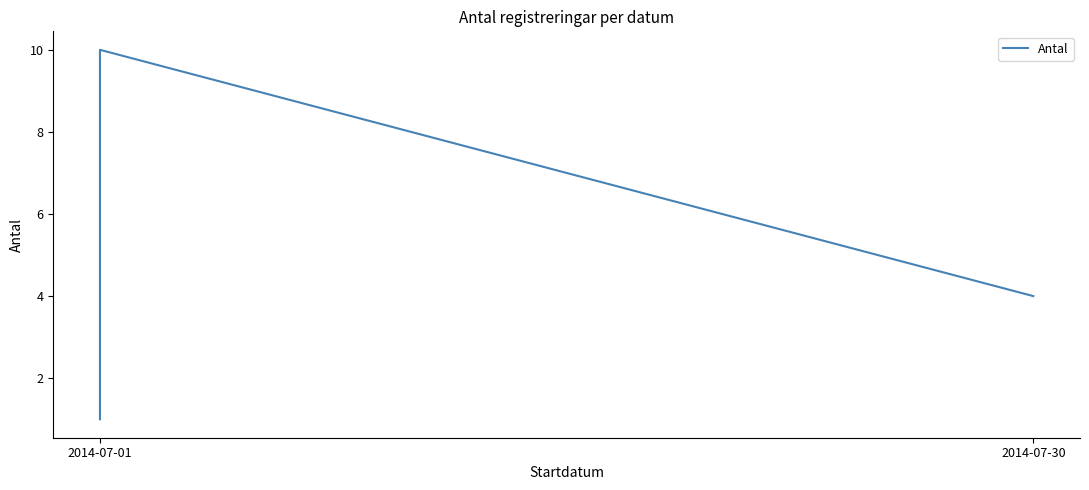

Approximately how many times larger is the value at 2014-07-30 compared to 2014-07-01?

0.4